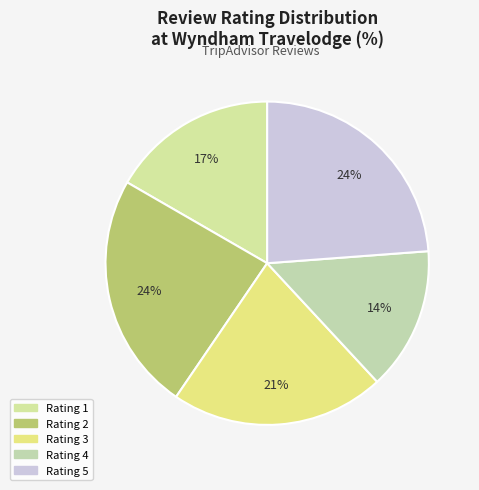

Combined, do Rating 2 and Rating 3 account for over 50%?

No